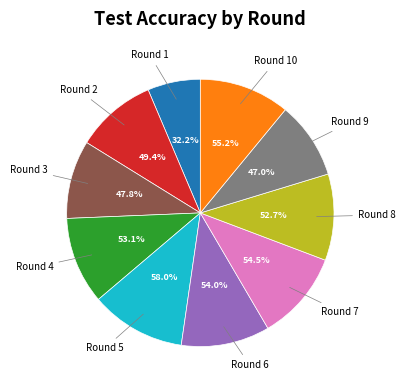

How many segments does this pie chart have?

10